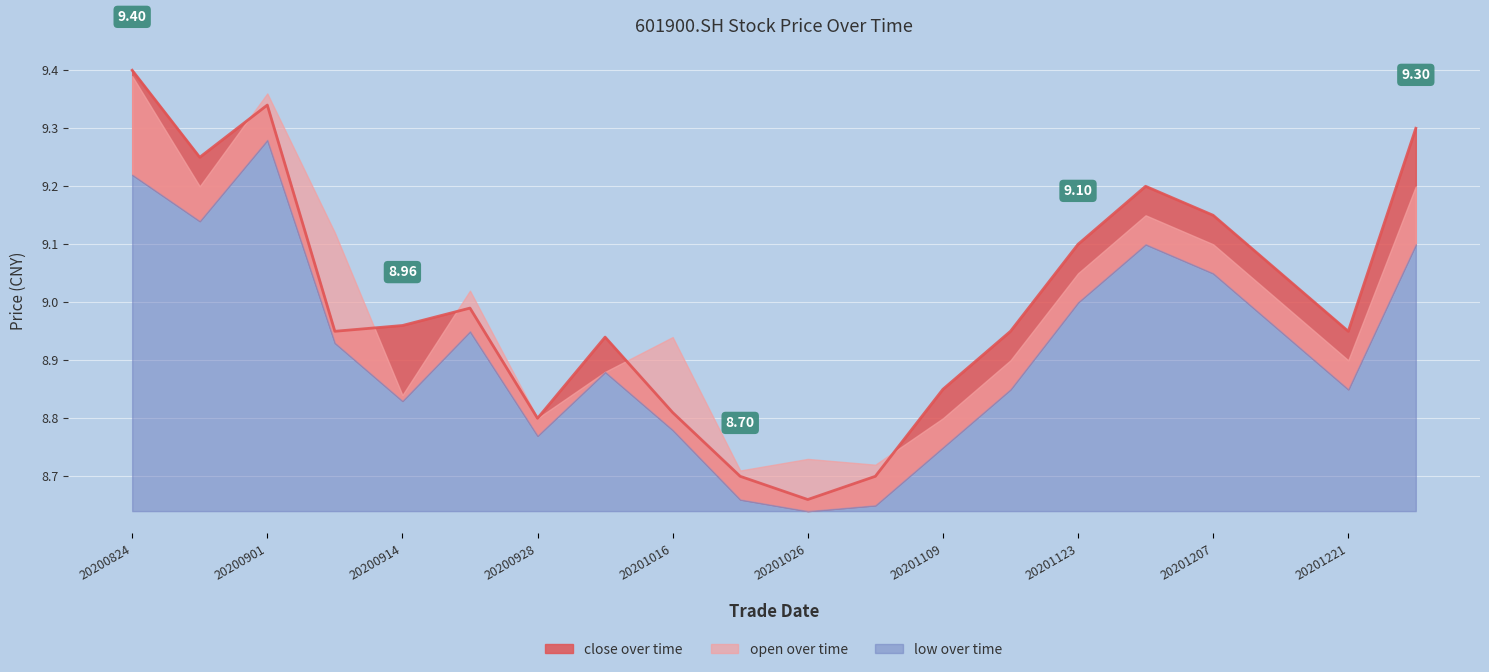

Is the value of open at 20201026 greater than the value of low at 20201102?

Yes